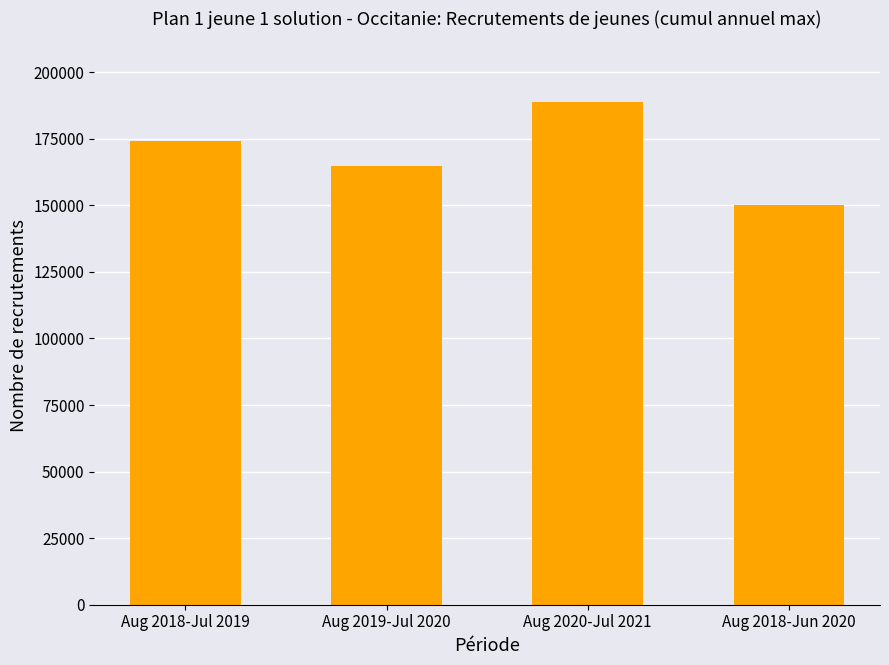

How many bars are there in total?

4